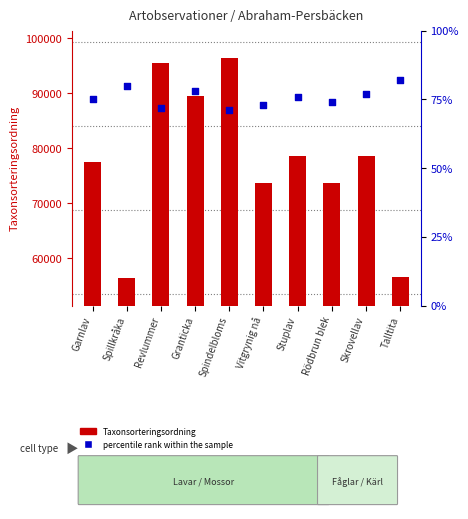

Is the value of Taxonsorteringsordning at Spindelbloms greater than the value of percentile rank within the sample at Spillkråka?

Yes